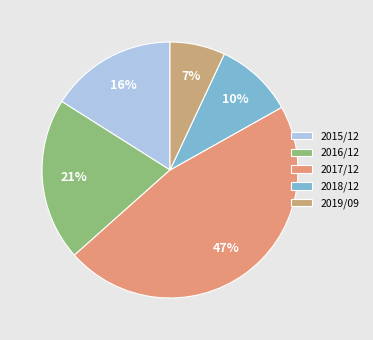

How many slices are in this pie chart?

5